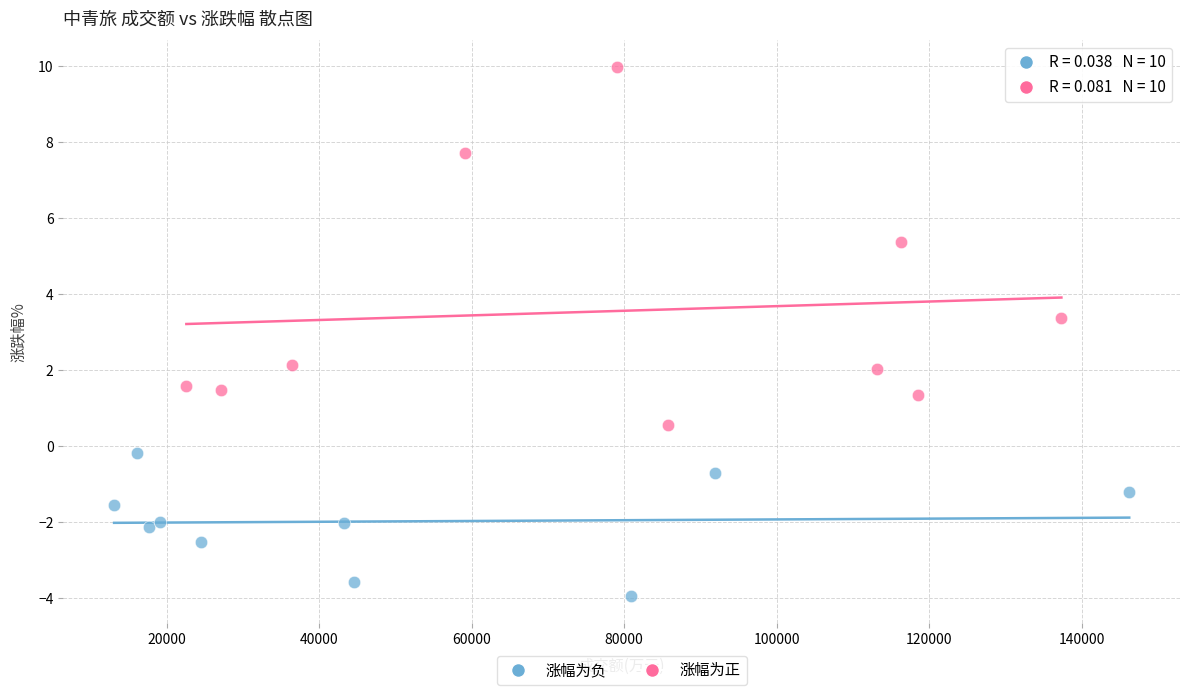

Which series reaches the minimum Y coordinate?

涨幅为负